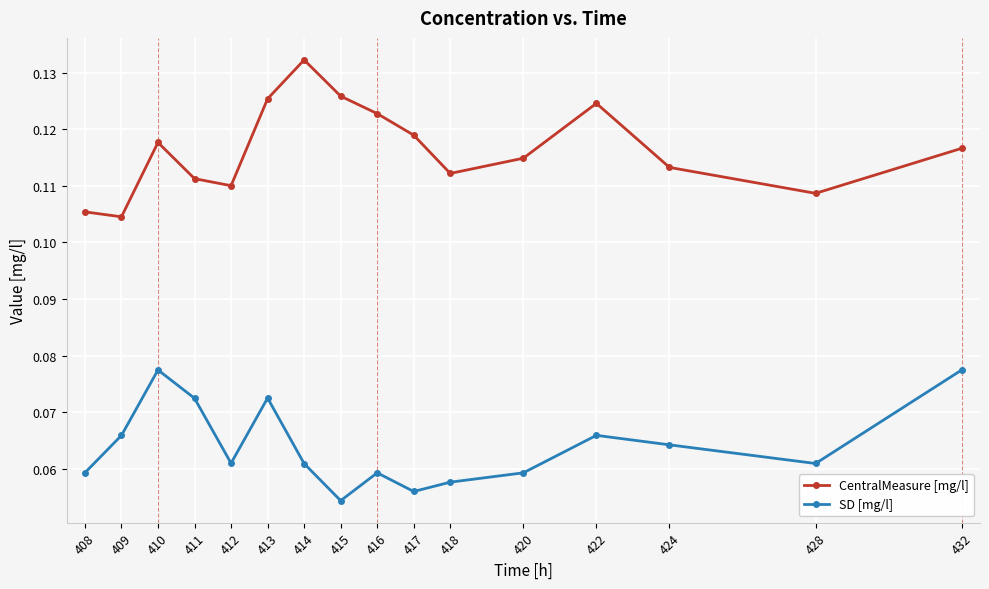

How many CentralMeasure [mg/l] values are between 0 and 1?

16